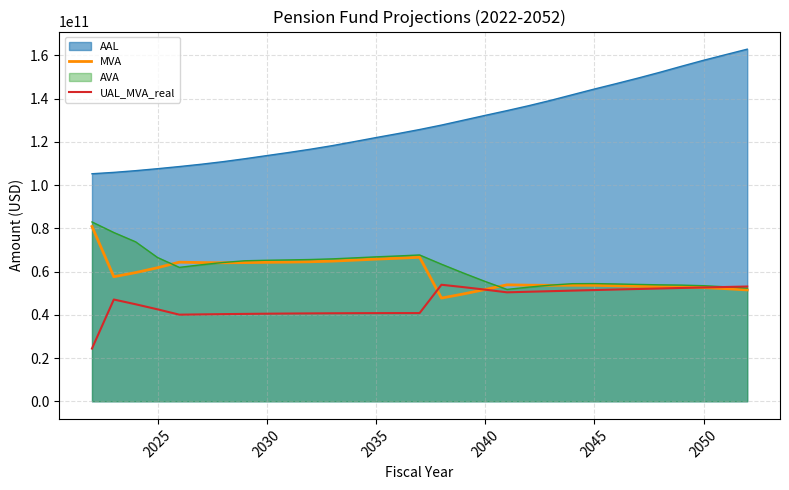

The value of UAL_MVA_real at 2040 is 85289956870.0. True or false?

False